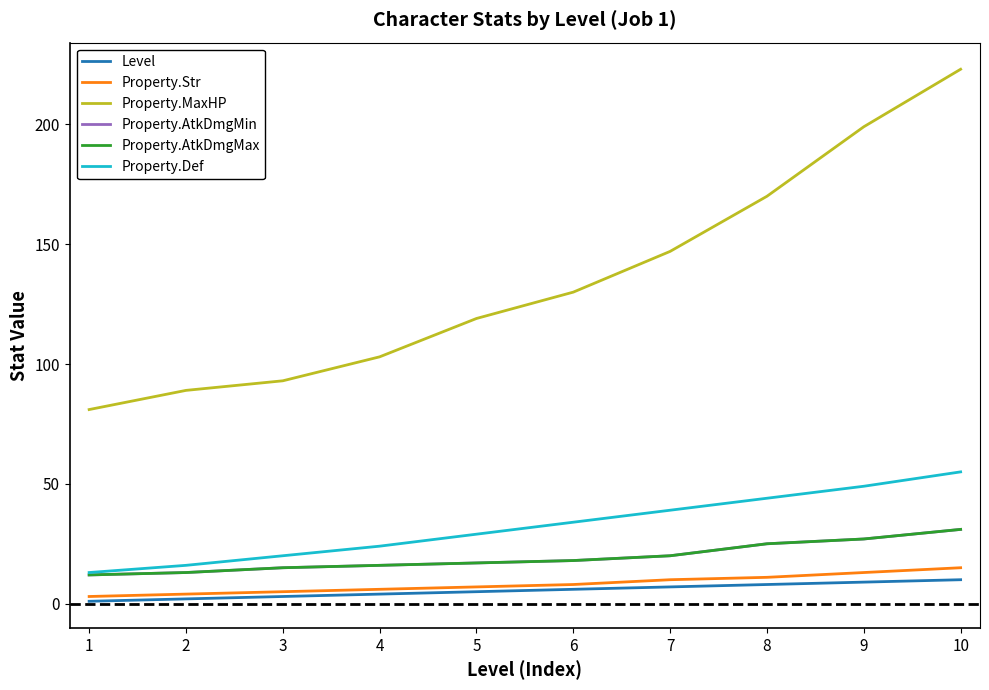

Does the chart display data point markers on the line(s)?

No